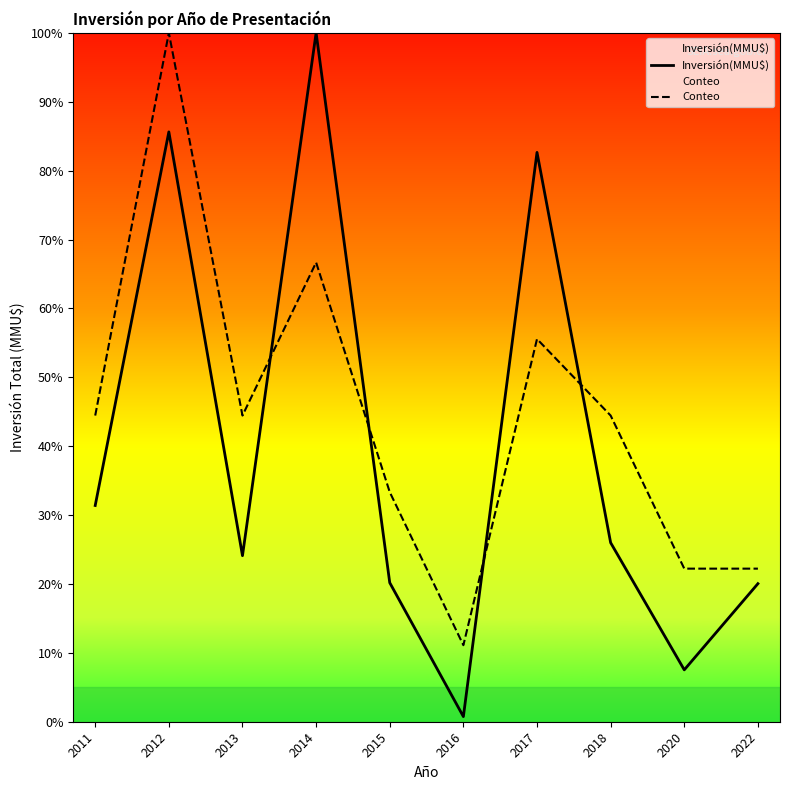

How many interior local peaks does the Conteo series have?

3